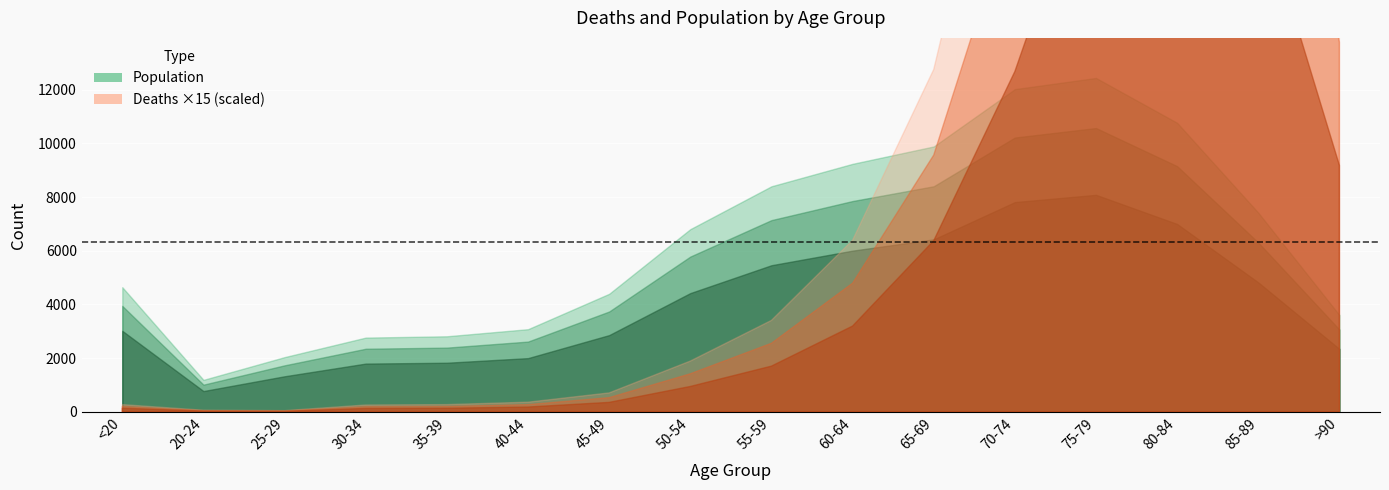

At which category is the sum across all series the highest?

75-79